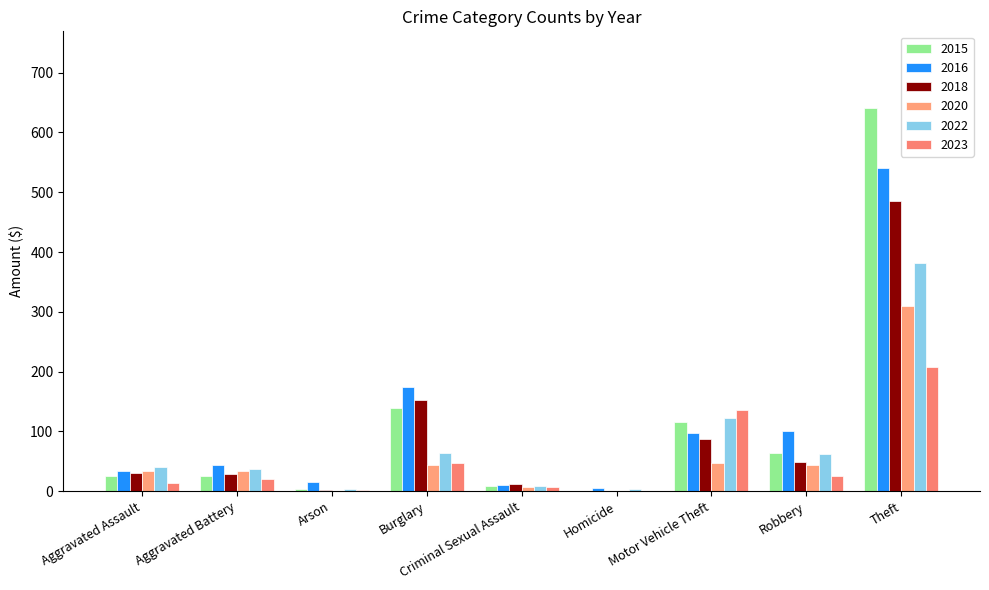

What is the difference between the highest and lowest values at Aggravated Battery?

23